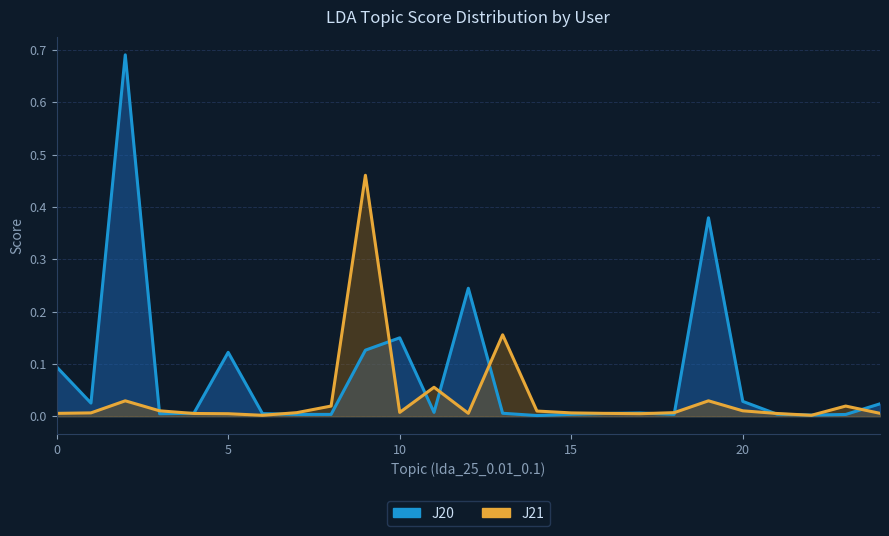

Which series ends up on top after the final intersection of J20 and J21?

J20